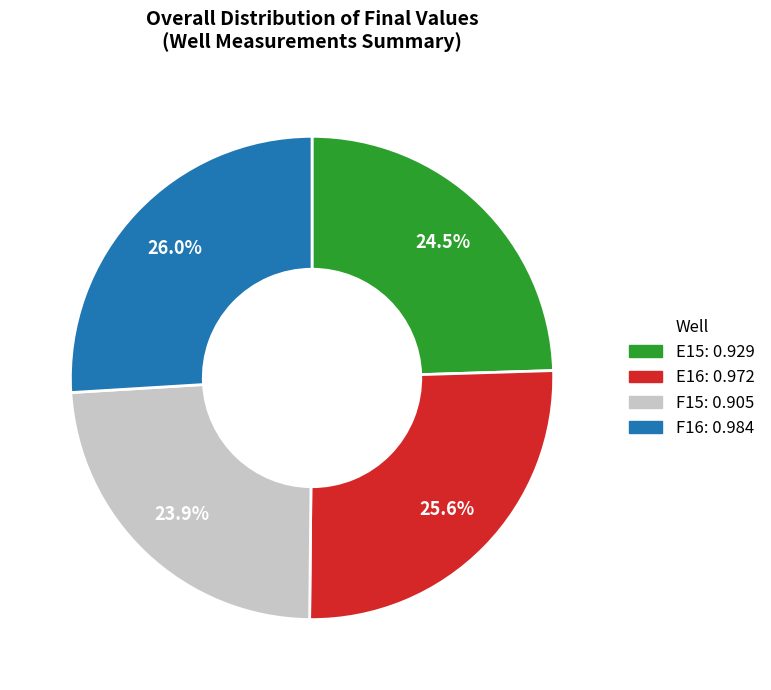

True or false: E16 accounts for 39% of the total.

False